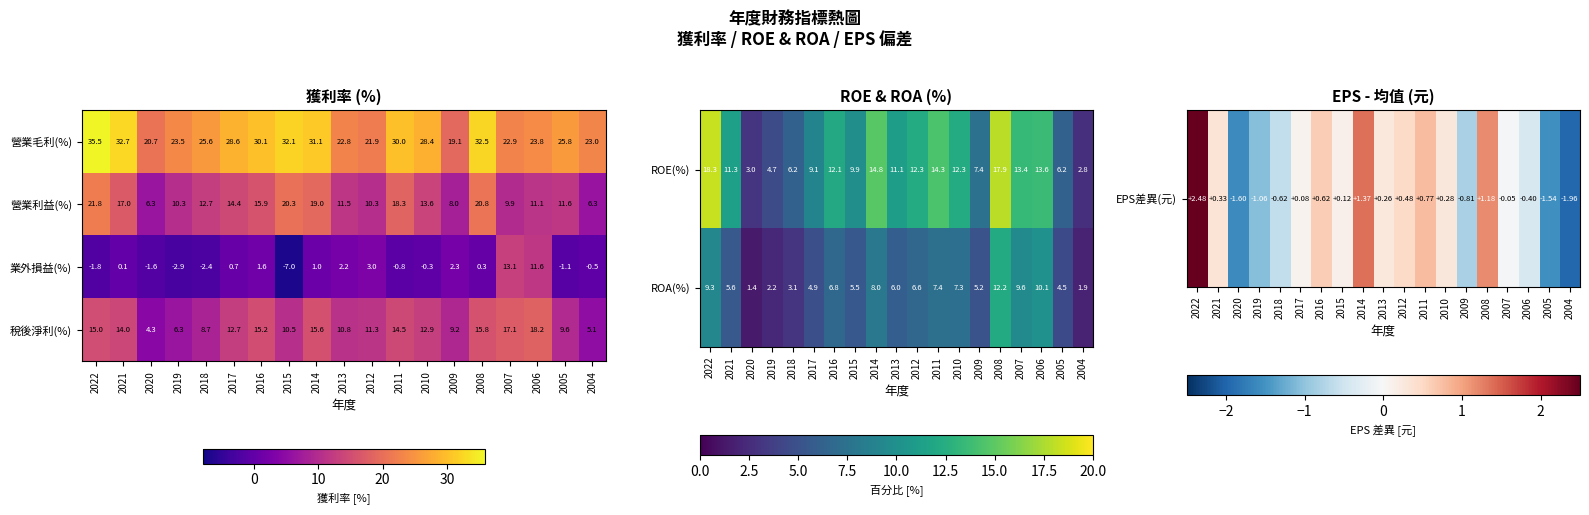

List the labels in order of 稅後淨利(%) value, smallest first.

2020, 2004, 2019, 2018, 2009, 2005, 2015, 2013, 2012, 2017, 2010, 2021, 2011, 2022, 2016, 2014, 2008, 2007, 2006